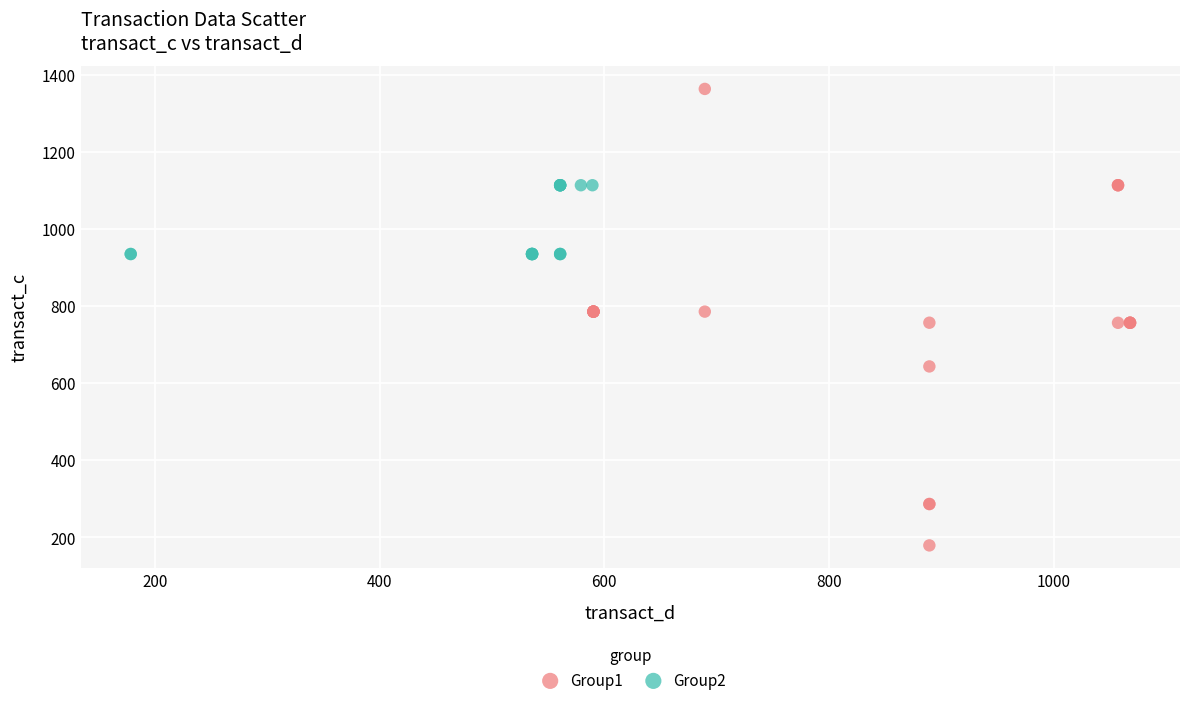

Which series reaches the maximum Y coordinate?

Group1